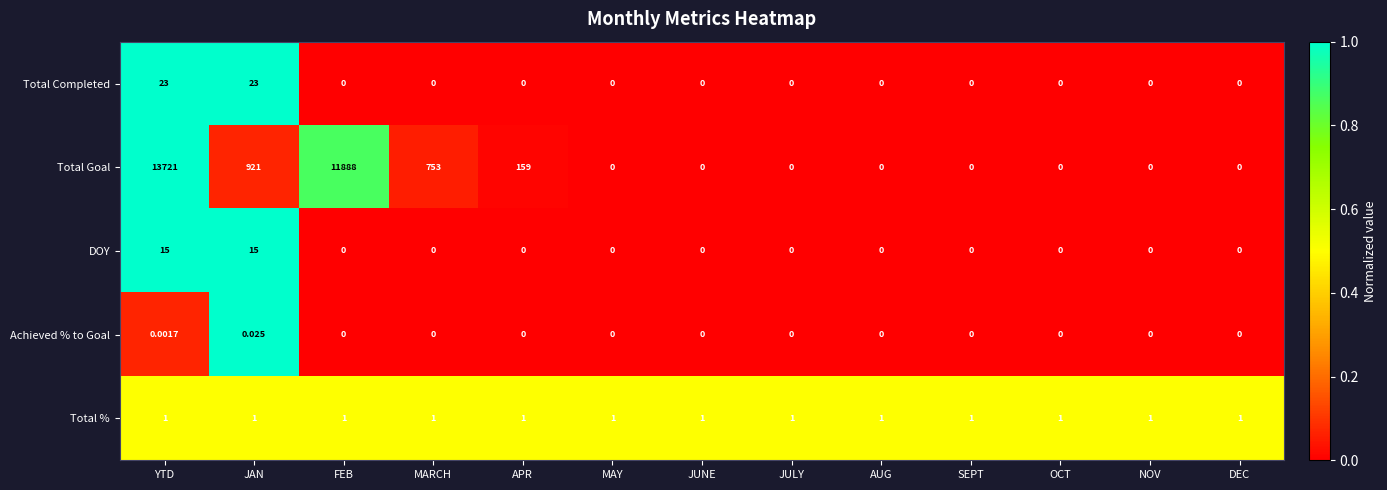

Which series has the largest range (max minus min)?

Total Goal